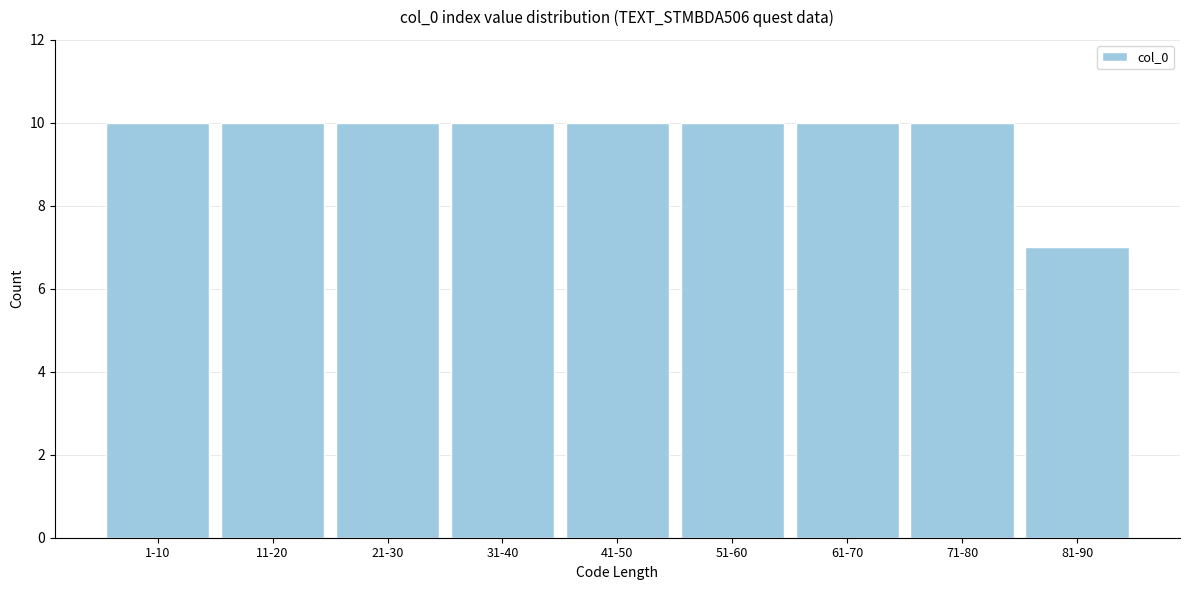

Reading right to left, list all the values displayed in this chart.

7	10	10	10	10	10	10	10	10